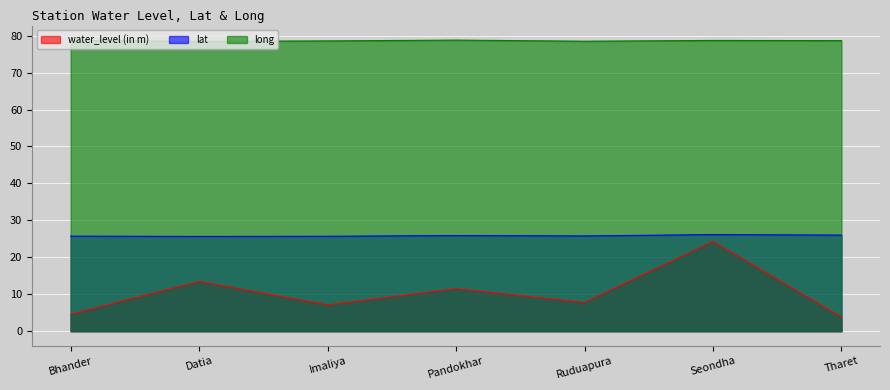

True or false: long and lat intersect in this chart.

False